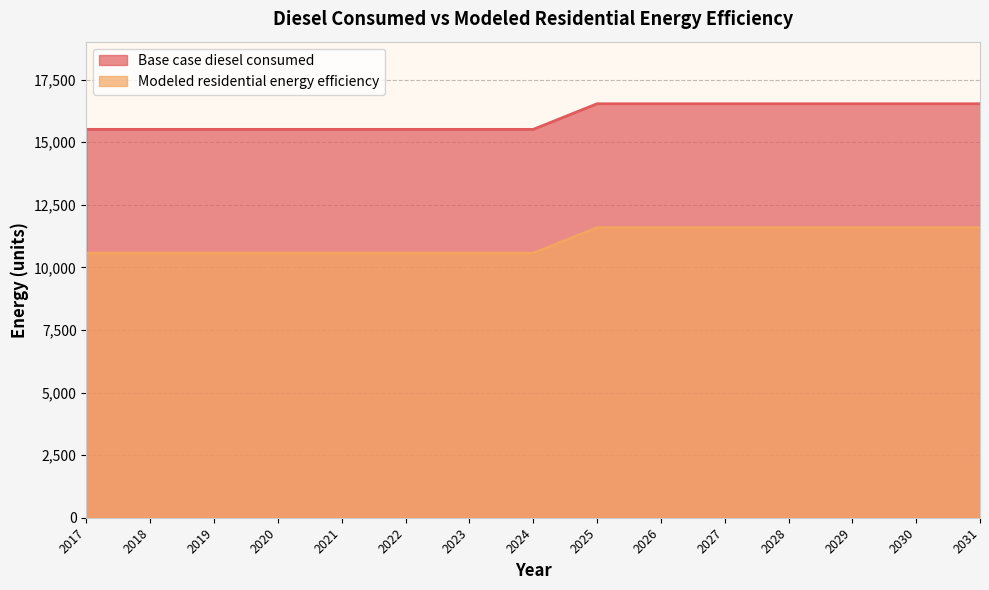

What is the average value of the Base case diesel consumed series?

15987.1